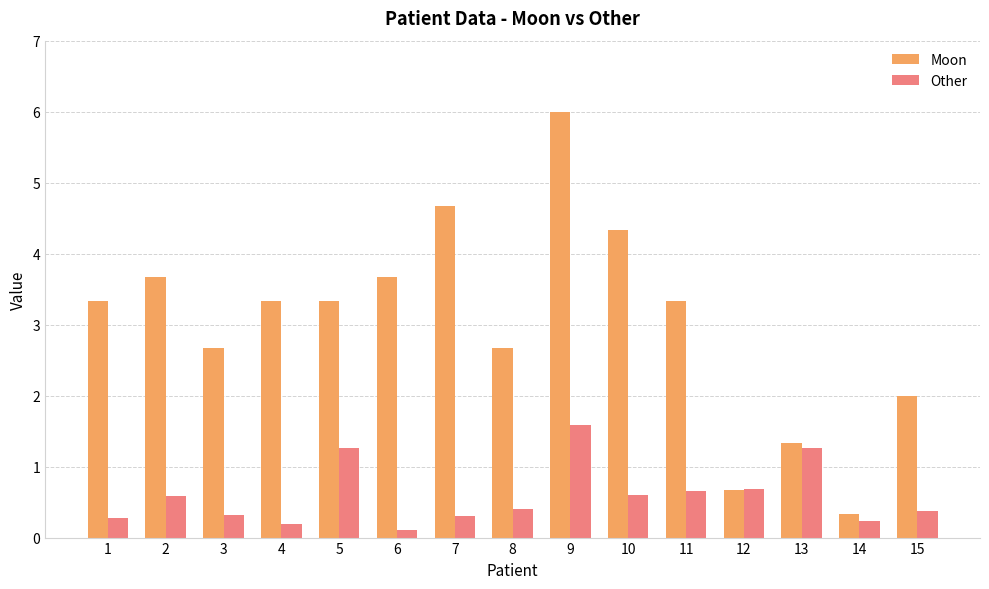

Are the bars horizontal?

No